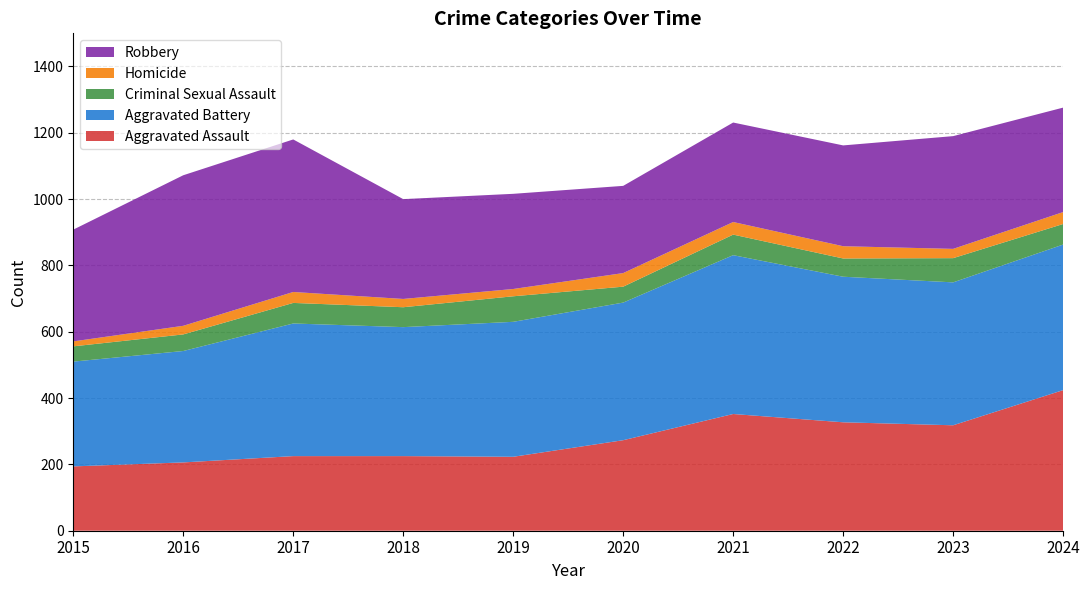

Reading left to right, extract all data points from this chart.

Aggravated Assault: 194	206	225	225	223	273	352	327	318	424
Aggravated Battery: 316	336	400	389	407	415	479	439	431	439
Criminal Sexual Assault: 46	50	62	60	77	48	62	55	73	62
Homicide: 15	26	33	25	22	41	38	37	28	36
Robbery: 337	454	460	301	287	263	300	304	340	315